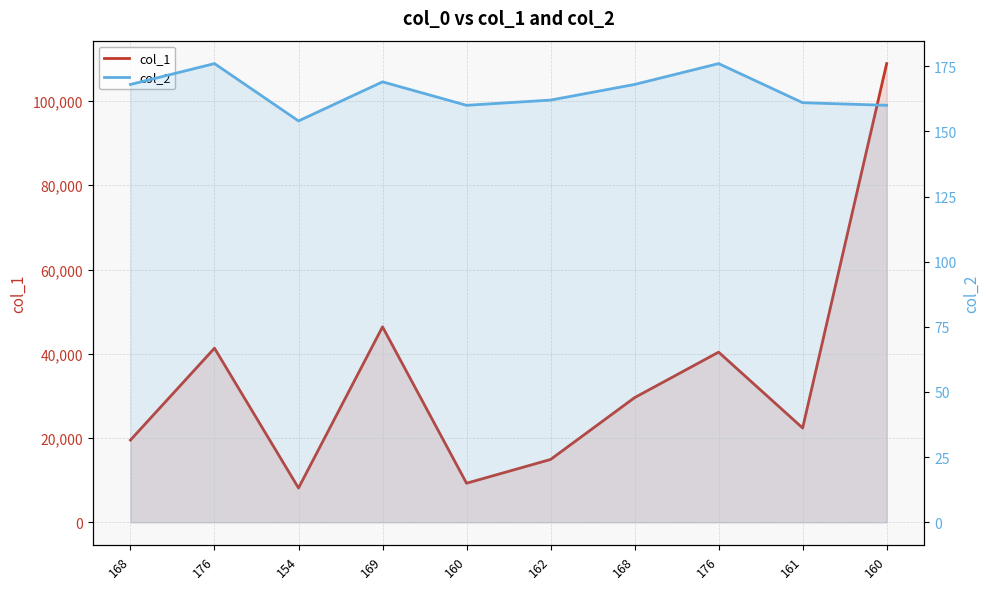

At how many categories does at least one series exceed 75839?

1